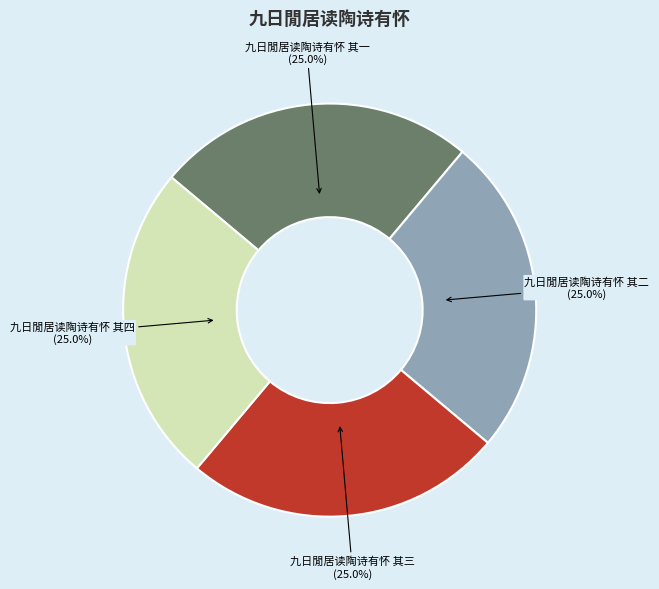

How much of the chart is everything except 九日閒居读陶诗有怀 其一?

75.0%